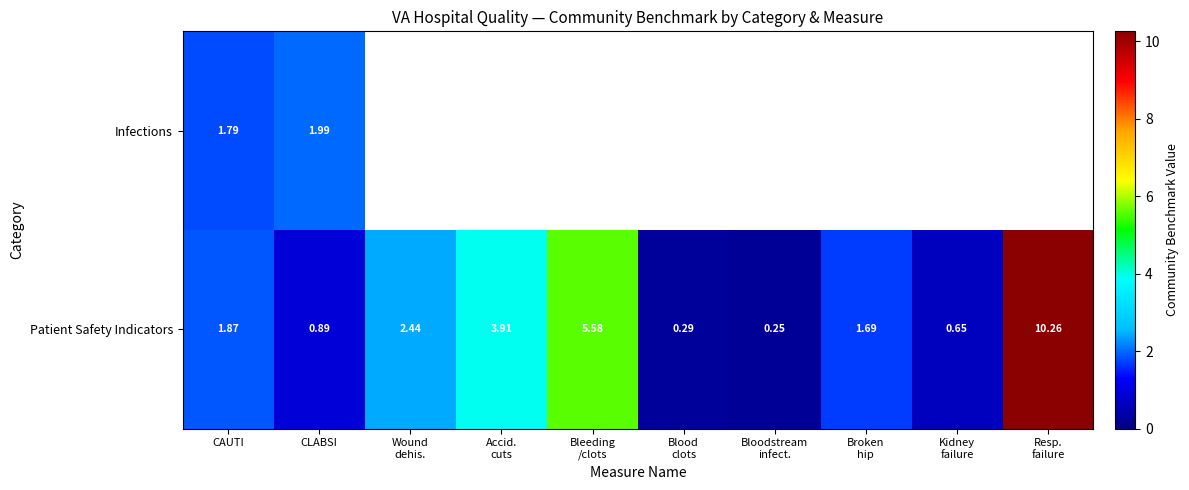

What is the maximum value shown in the chart?

10.3